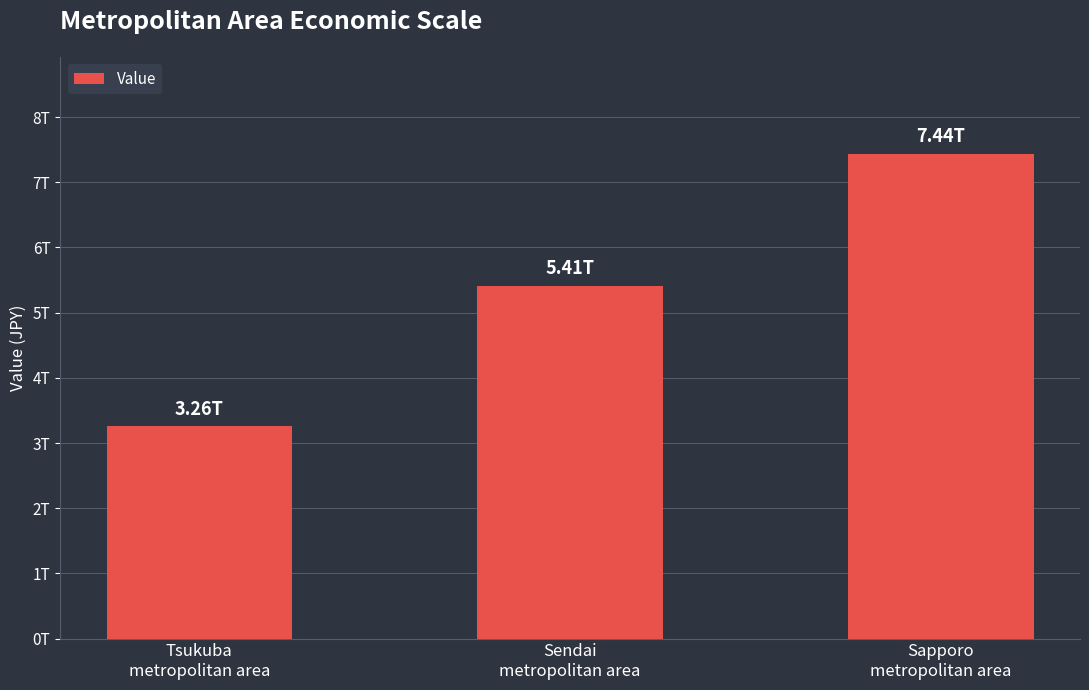

Does the chart contain any negative values?

No